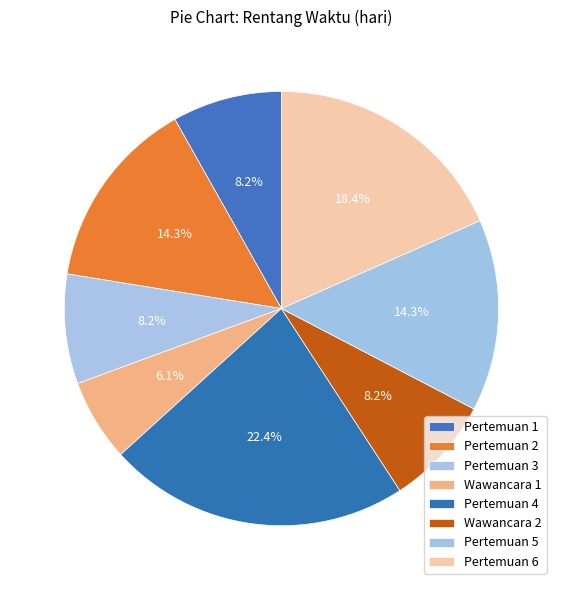

To the nearest percent, what is the average slice percentage?

12%